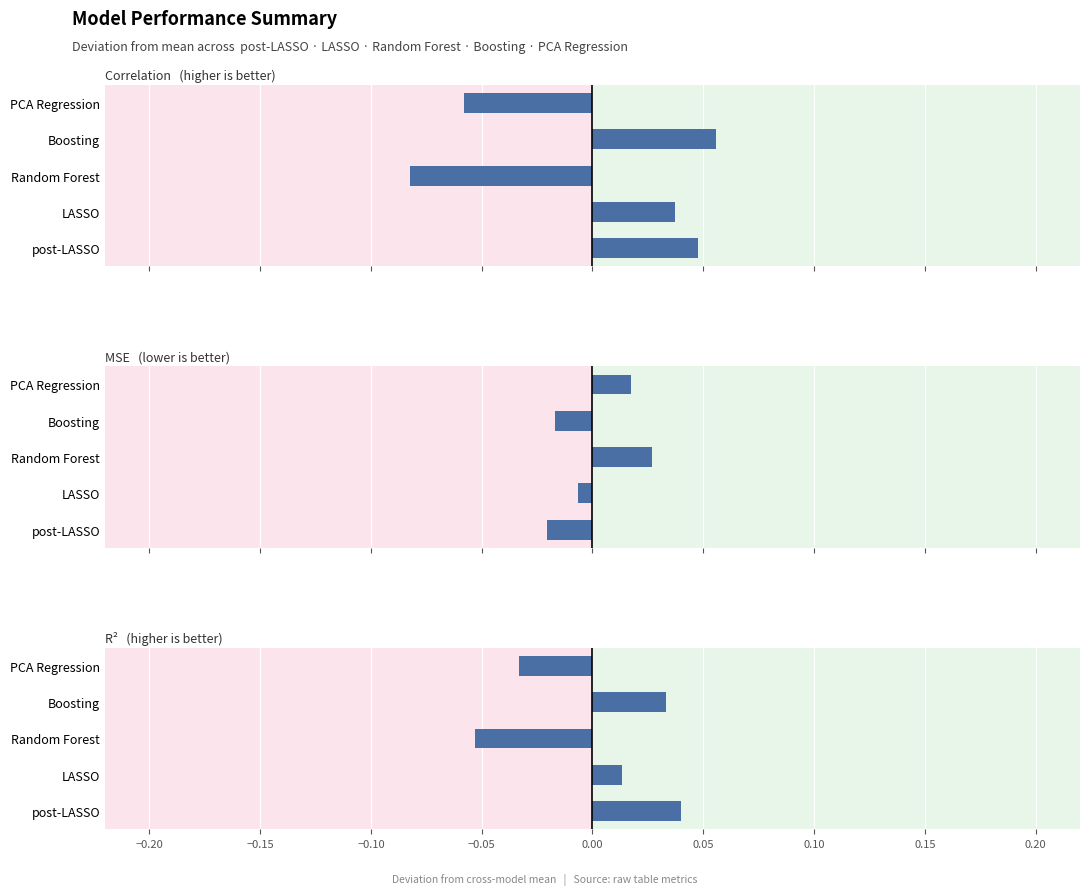

Reading left to right, transcribe all the data shown in this chart.

Corr: 0.0	0.0	-0.1	0.1	-0.1
MSE: -0.0	-0.0	0.0	-0.0	0.0
R2: 0.0	0.0	-0.1	0.0	-0.0